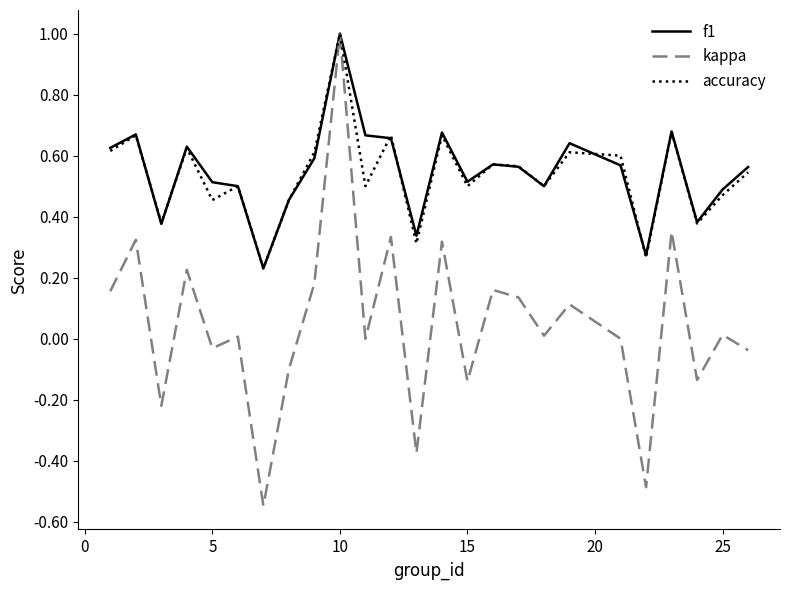

Which series has the largest range (max minus min)?

kappa